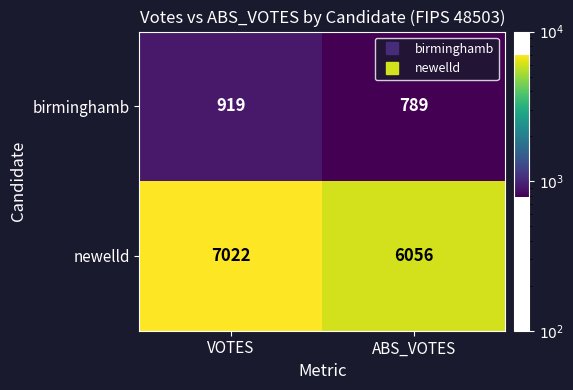

What is the highest value of the birminghamb series?

919